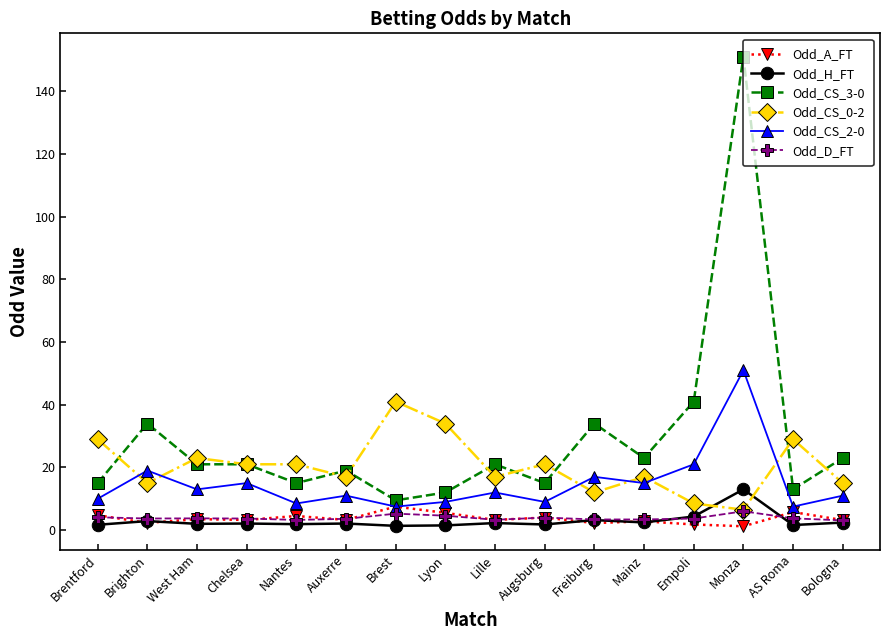

Count the number of data series in this chart.

6